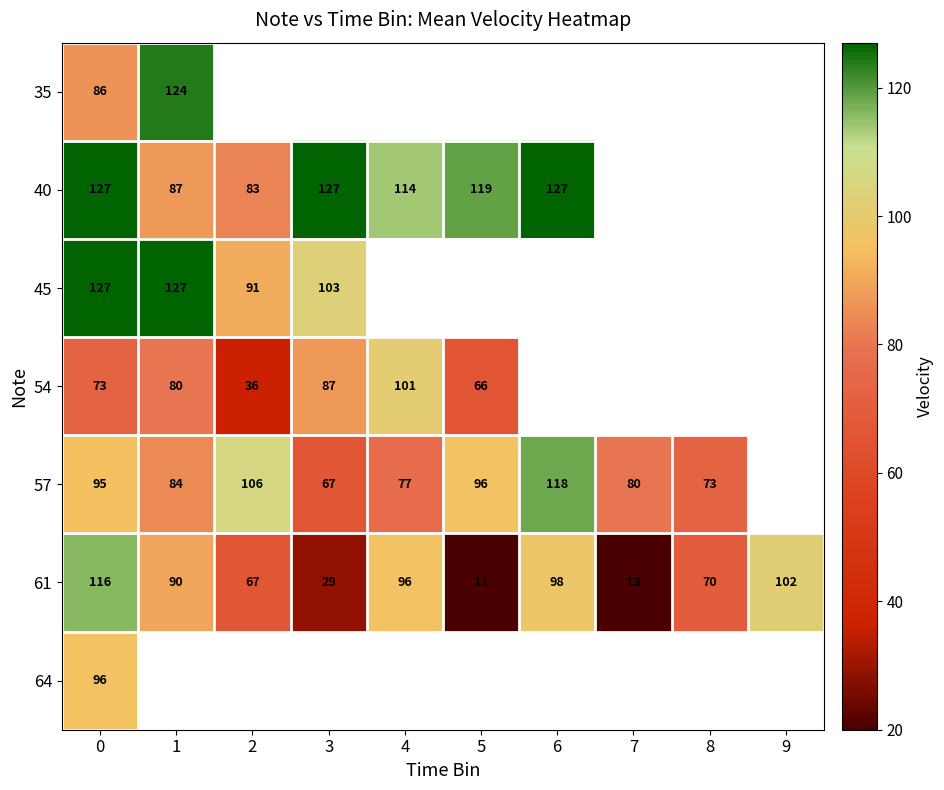

The value of 45 at 0 is 127. True or false?

True